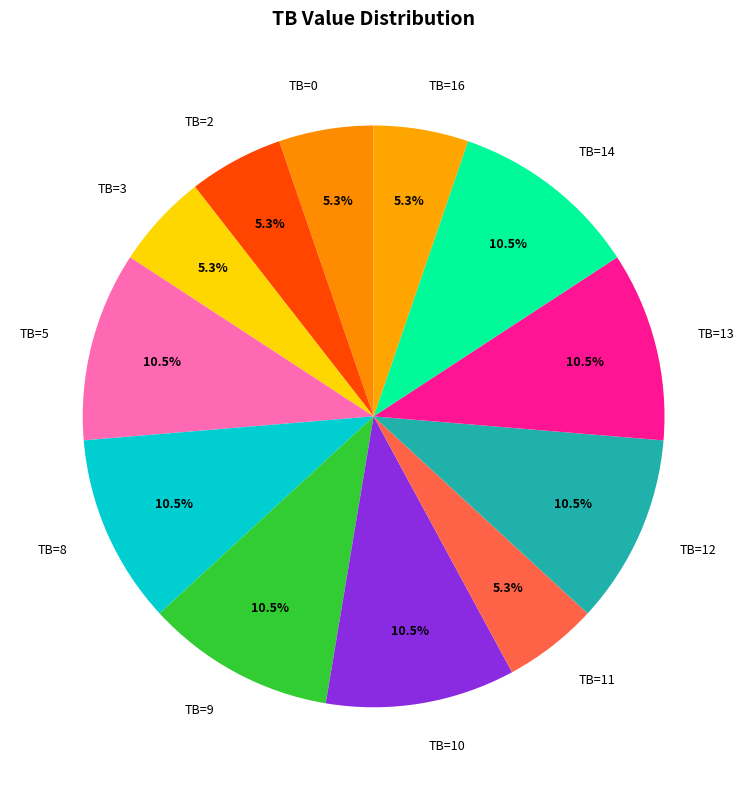

Which has a higher value, TB=9 or TB=16?

TB=9